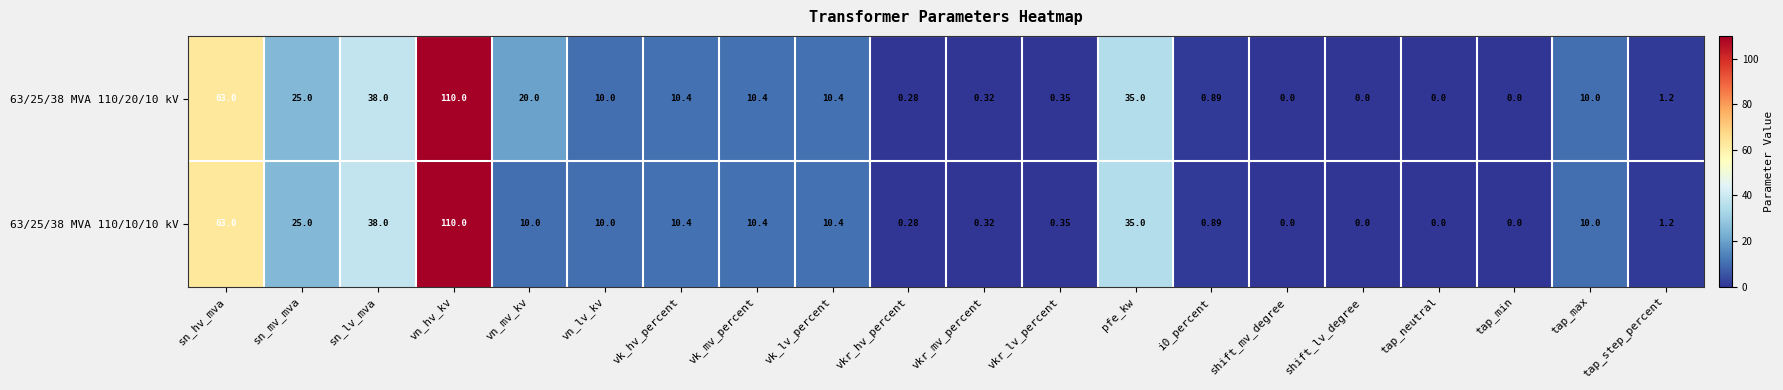

At which label is 63/25/38 MVA 110/10/10 kV closest to 55?

sn_hv_mva